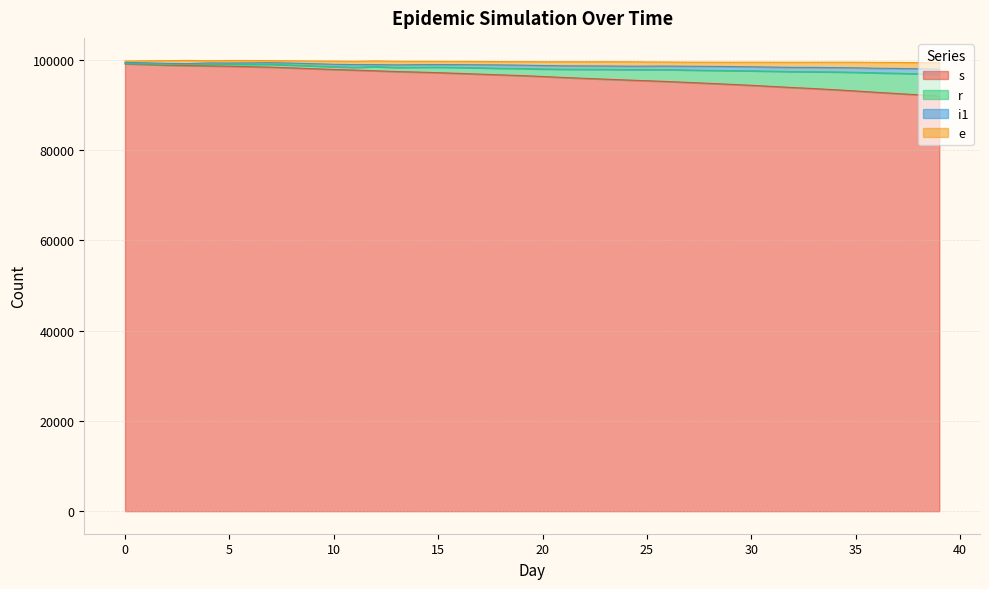

Does the chart have visible grid lines?

Yes